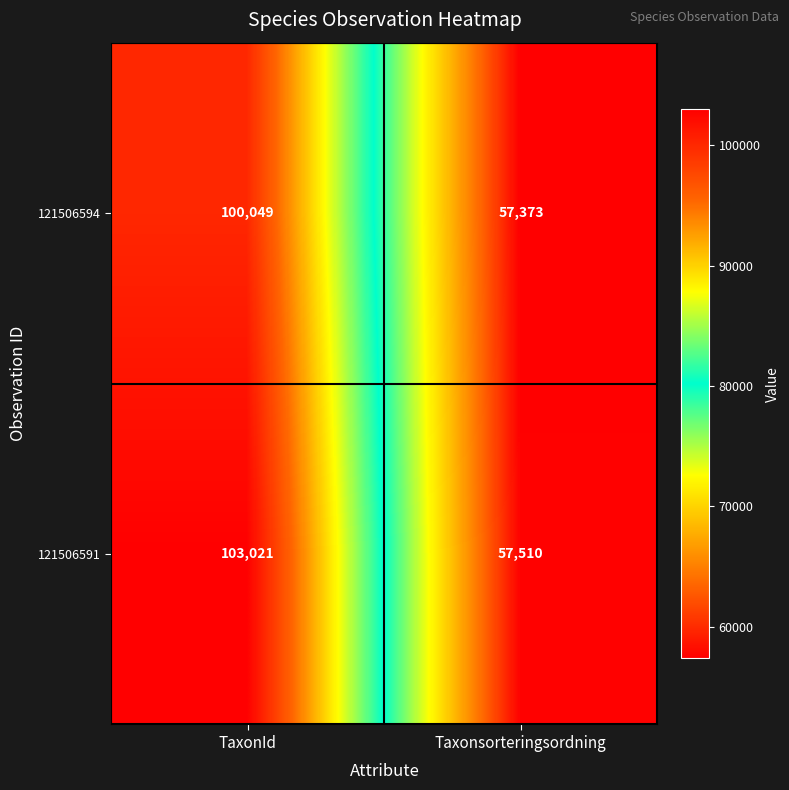

Read the 121506591 value at Taxonsorteringsordning.

57510